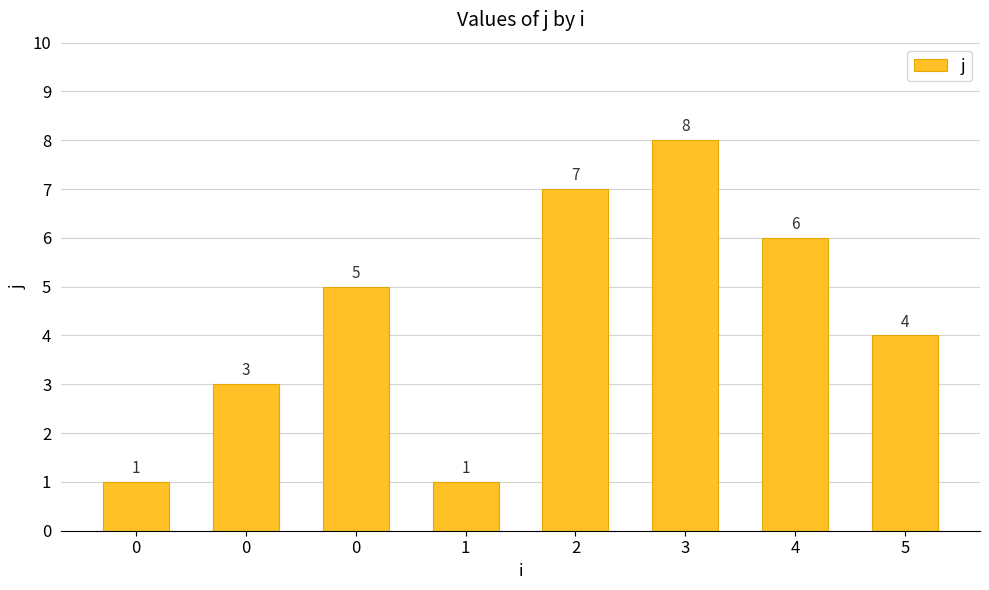

How many series are shown in this chart?

1